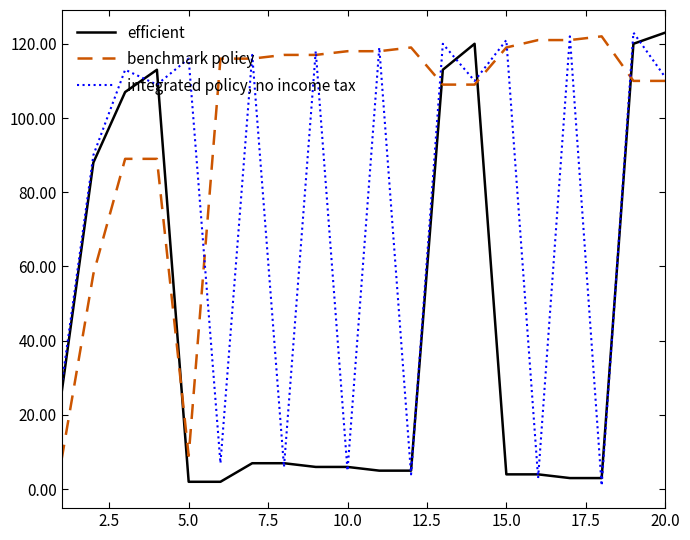

What is the highest value of the efficient series?

123